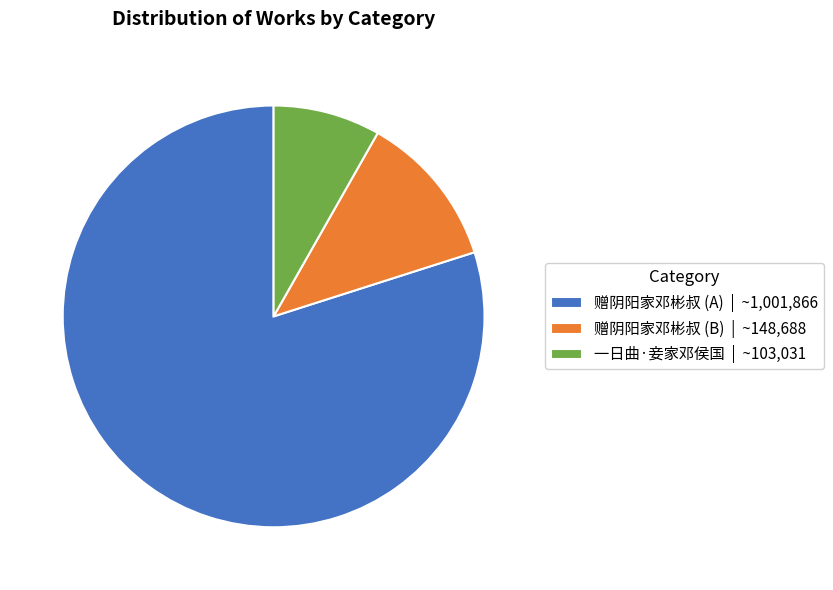

Which has a higher value, 赠阴阳家邓彬叔 (B) | ~148,688 or 一日曲·妾家邓侯国 | ~103,031?

赠阴阳家邓彬叔 (B) | ~148,688